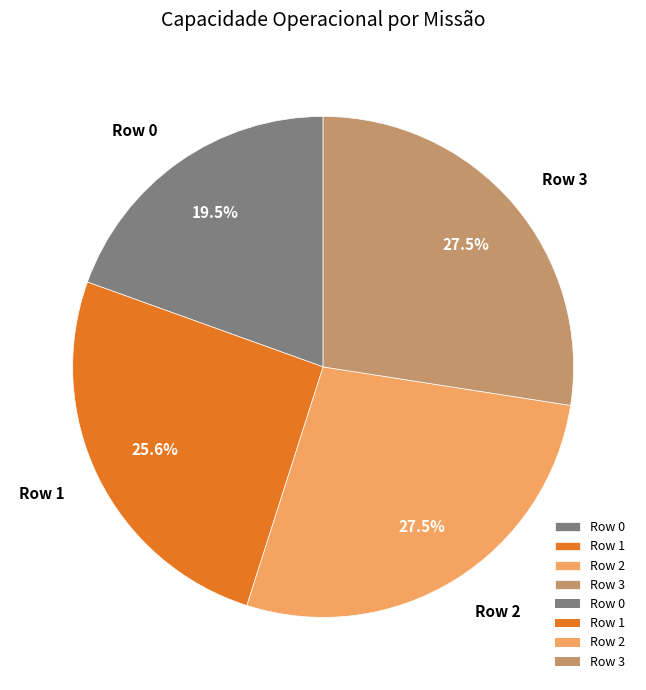

To the nearest percent, what is the difference between the Row 1 and Row 0 slice percentages?

6%